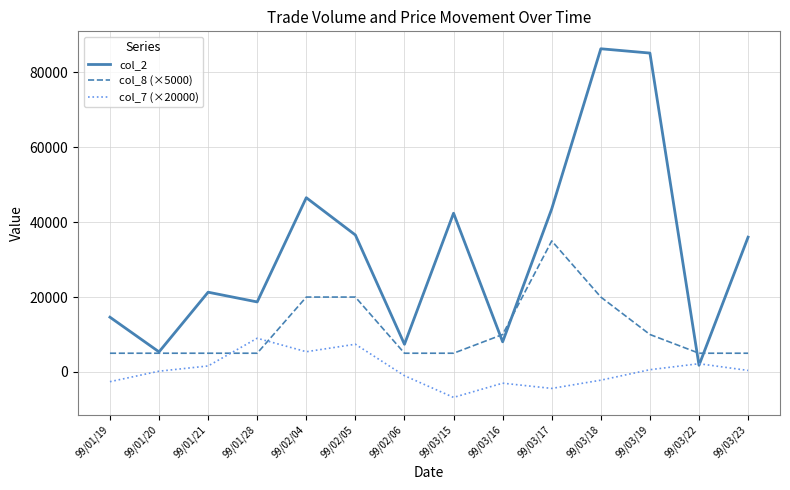

Where does the col_7 (×20000) series first go above 400?

99/01/21